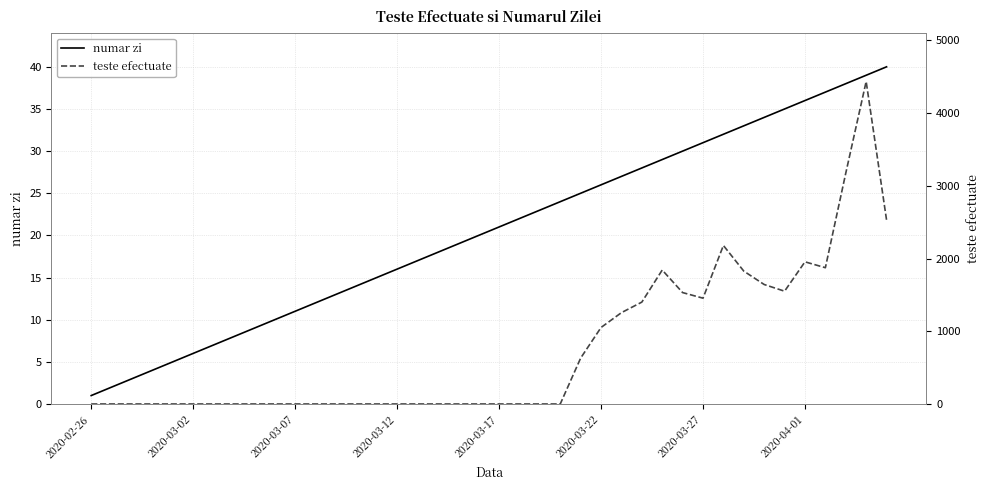

True or false: numar zi has a value of 36 at 2020-04-01.

True